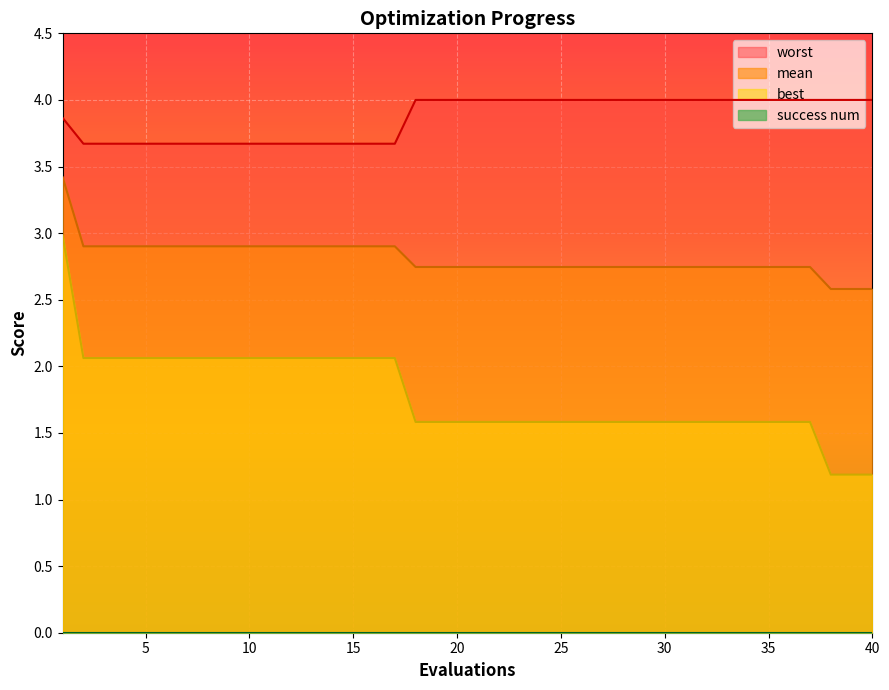

Which category has the lowest value in the best series?

38